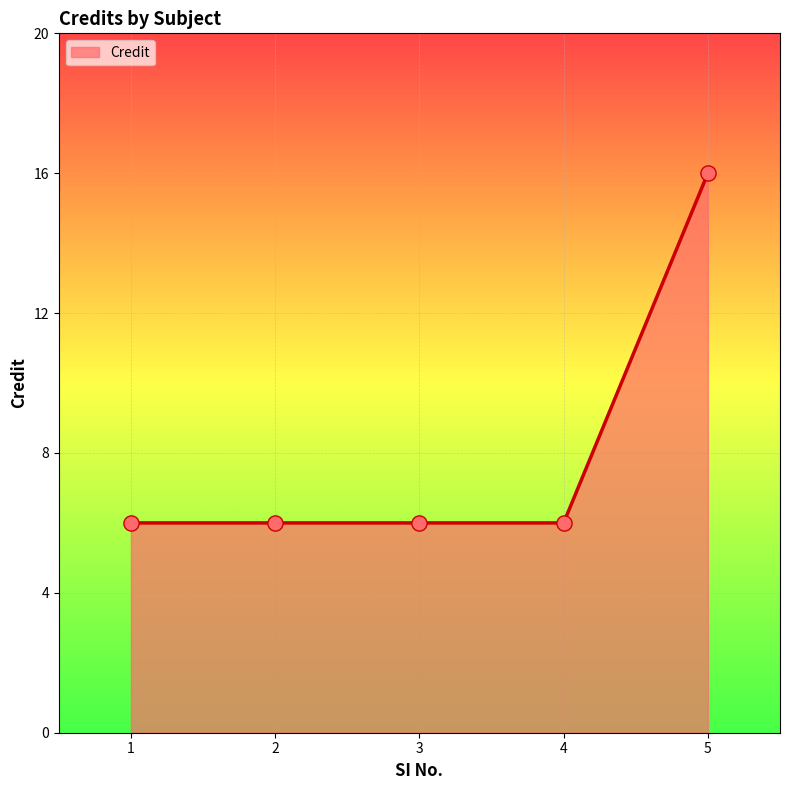

What is the ratio of the value at 2 to the value at 4?

1.0